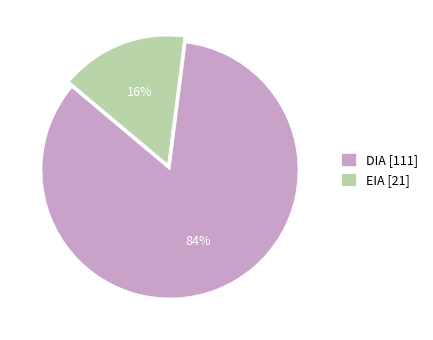

Count the number of slices in the pie.

2